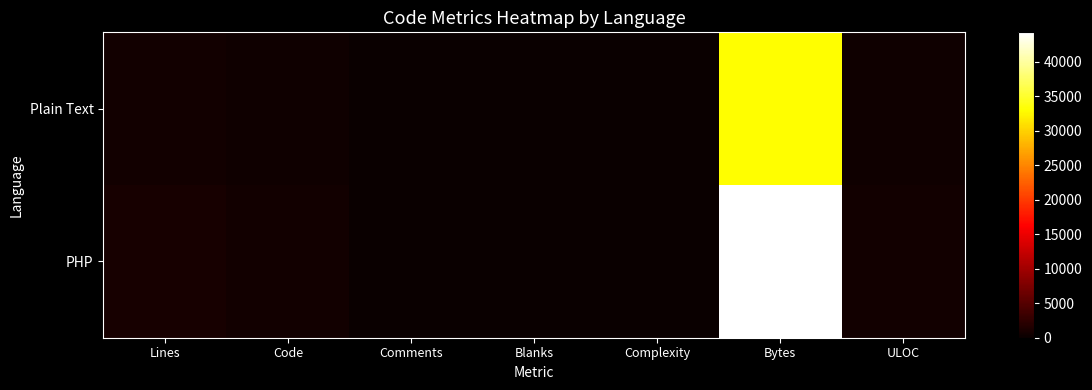

What is the spread (max minus min) of values at Complexity?

60